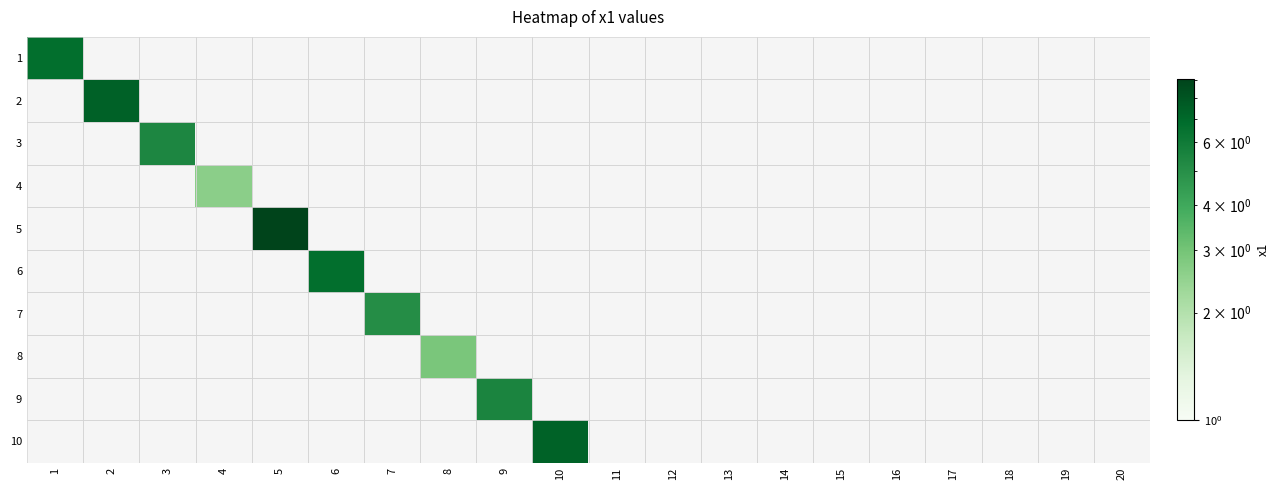

Rank the series by their maximum value, from highest to lowest.

5, 2, 10, 6, 1, 9, 3, 7, 8, 4